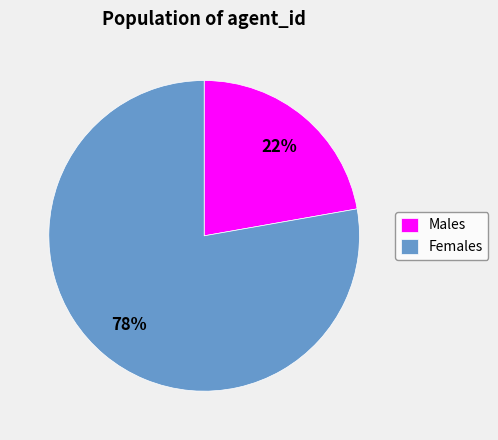

Combined, do Females and Males account for over 50%?

Yes